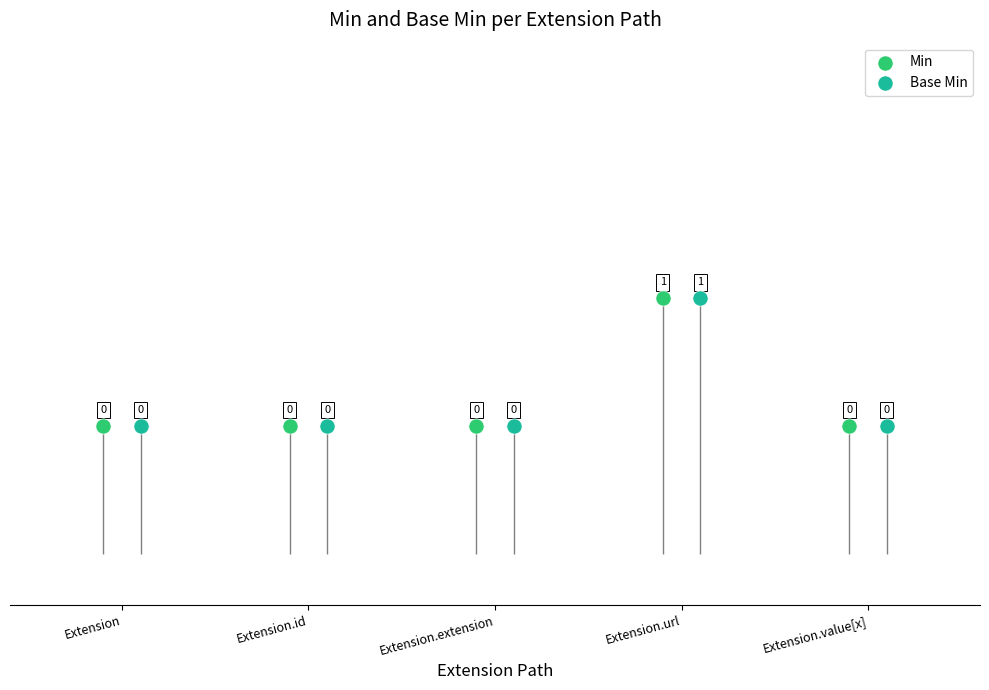

Which series reaches the maximum Y coordinate?

Min